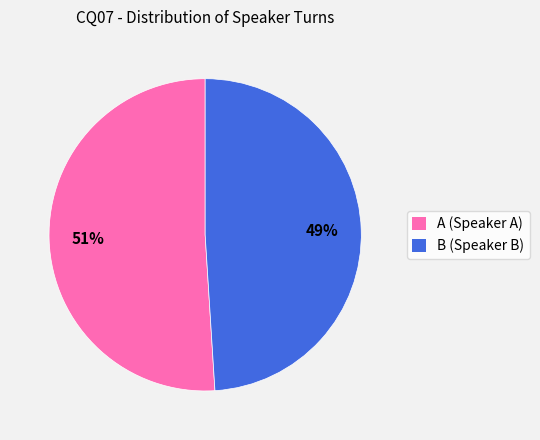

Which category accounts for the majority?

A